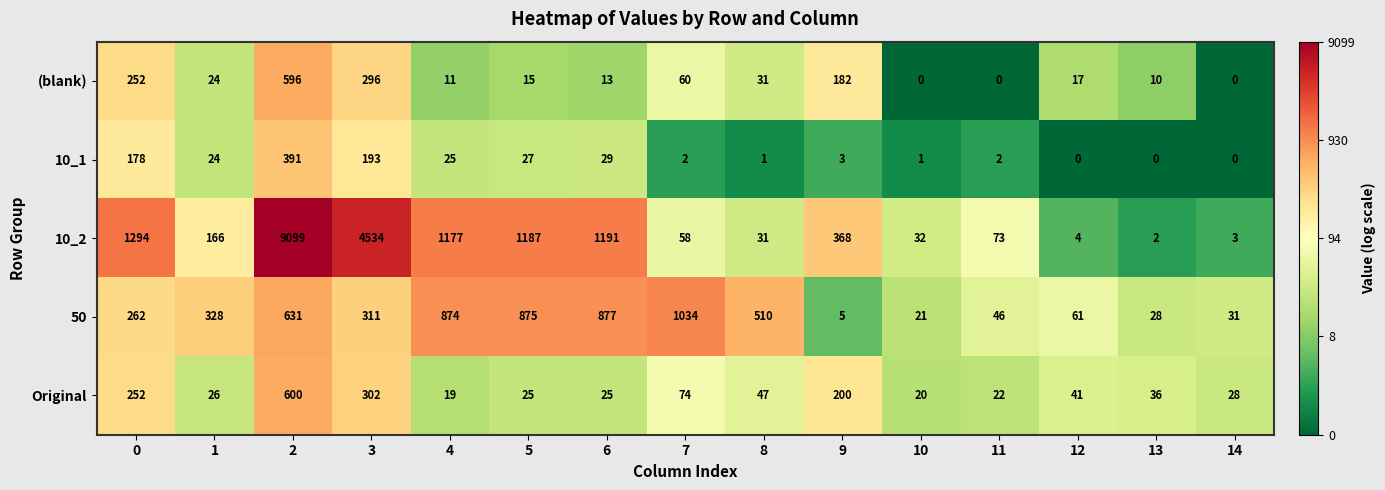

At 6, list the series in order from smallest to largest.

(blank), Original, 10_1, 50, 10_2